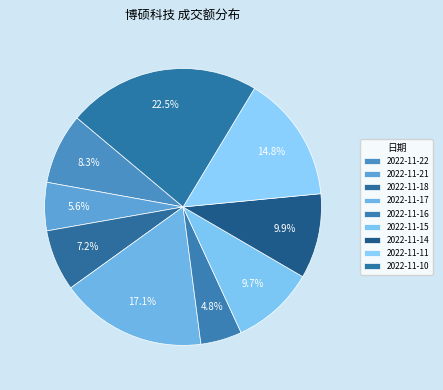

Does 2022-11-14 represent more than half of the total?

No